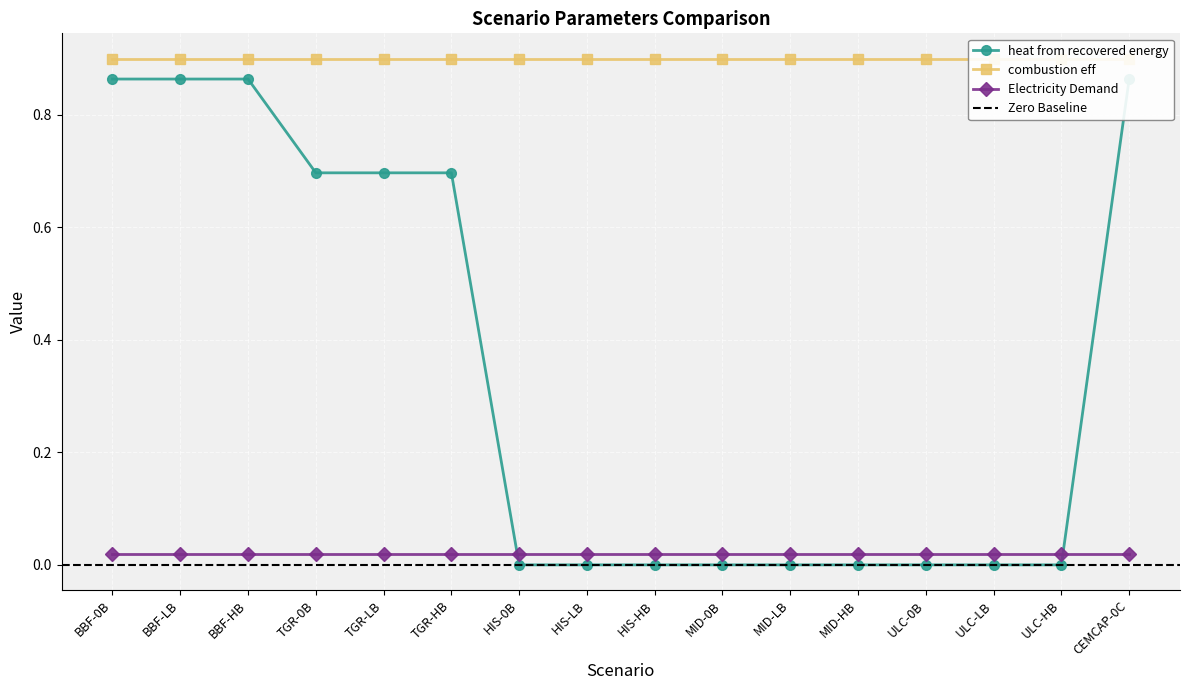

List the labels in order of Electricity Demand value, smallest first.

BBF-0B, BBF-LB, BBF-HB, TGR-0B, TGR-LB, TGR-HB, HIS-0B, HIS-LB, HIS-HB, MID-0B, MID-LB, MID-HB, ULC-0B, ULC-LB, ULC-HB, CEMCAP-0C